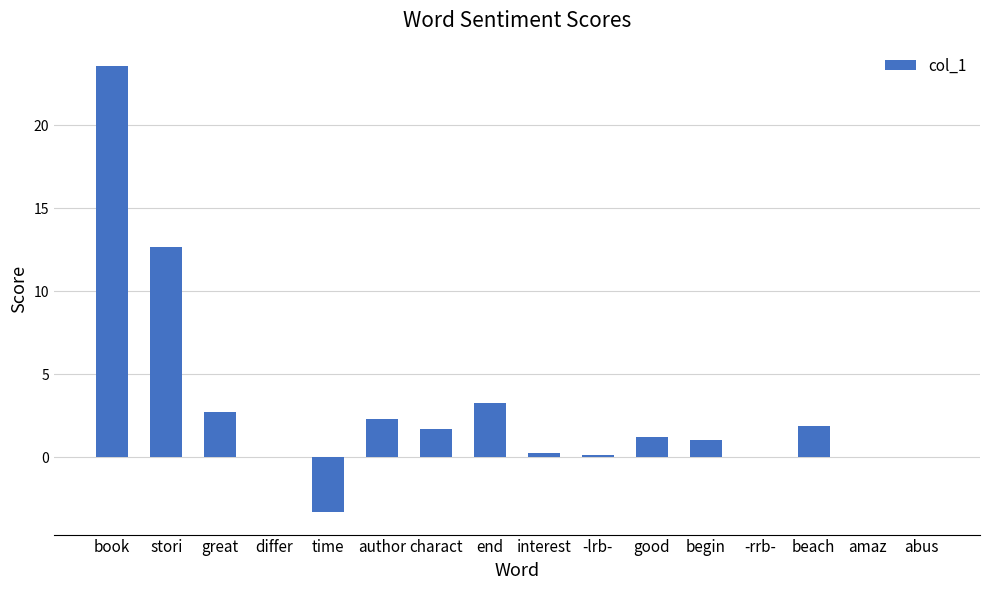

What is the ratio of the value at beach to the value at great?

0.7